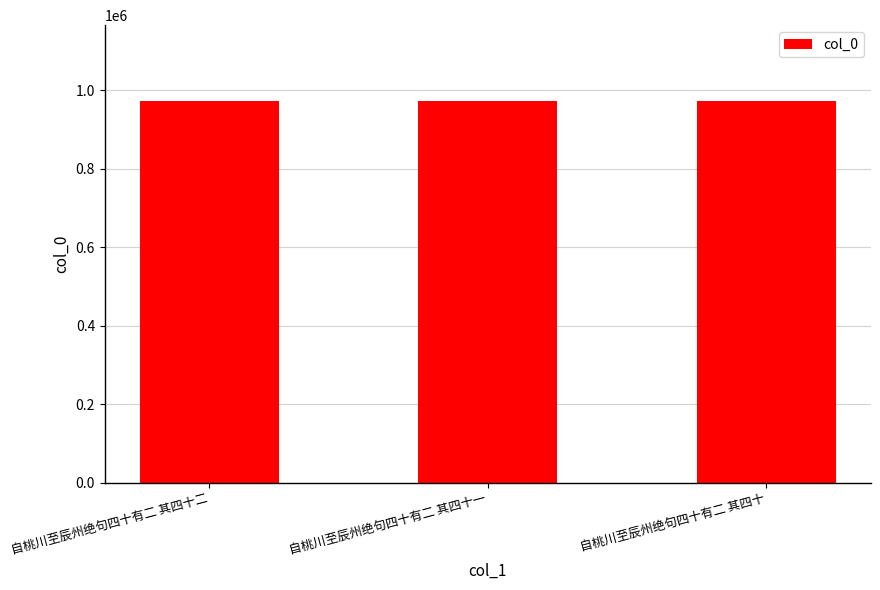

What is the approximate value at 自桃川至辰州绝句四十有二 其四十一, to the nearest 10?

971310